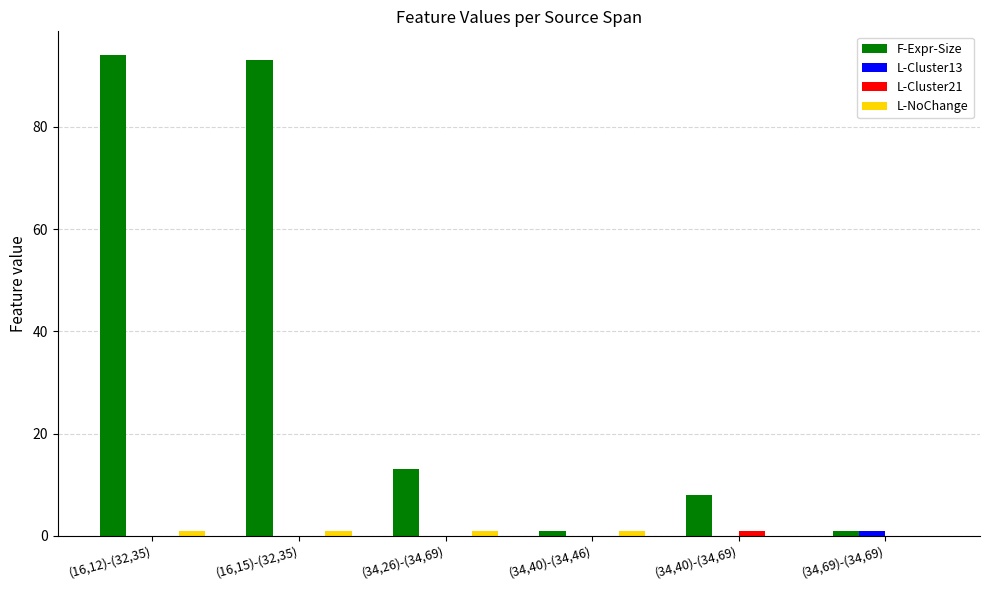

What is the maximum value shown in the chart?

94